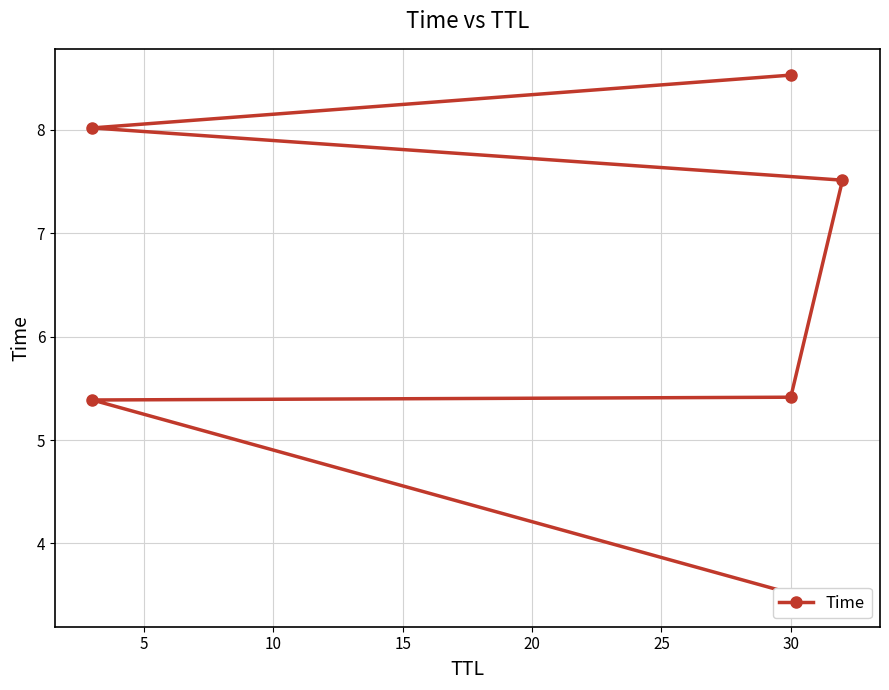

Reading right to left, extract all data points from this chart.

8.5	8.0	7.5	5.4	5.4	3.4